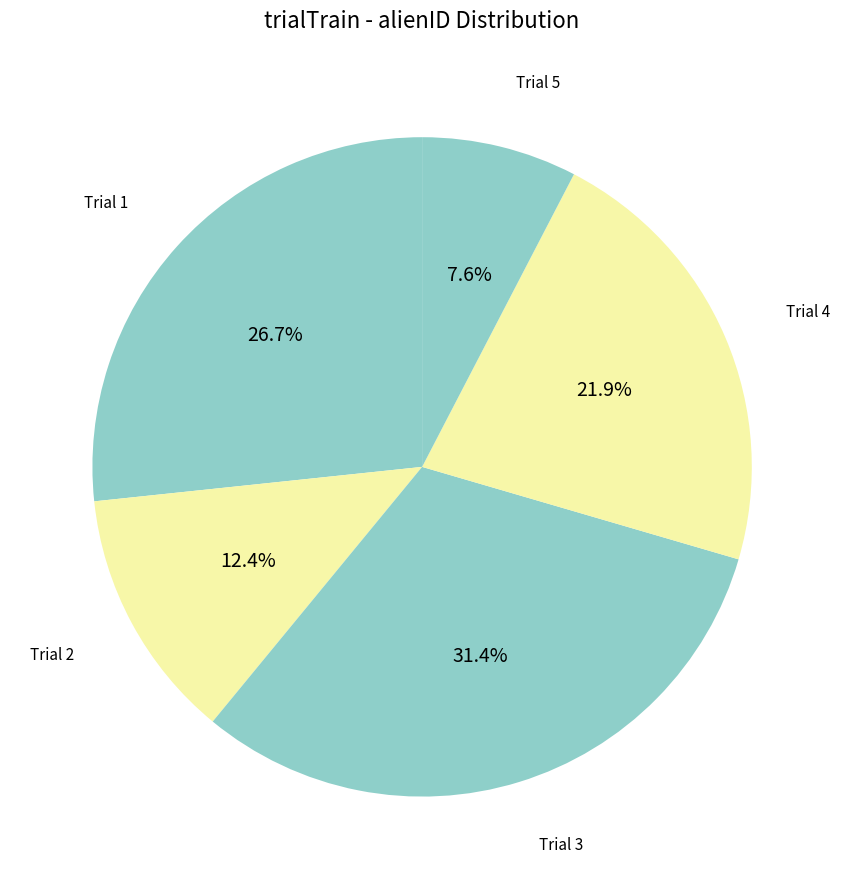

Count the number of slices in the pie.

5